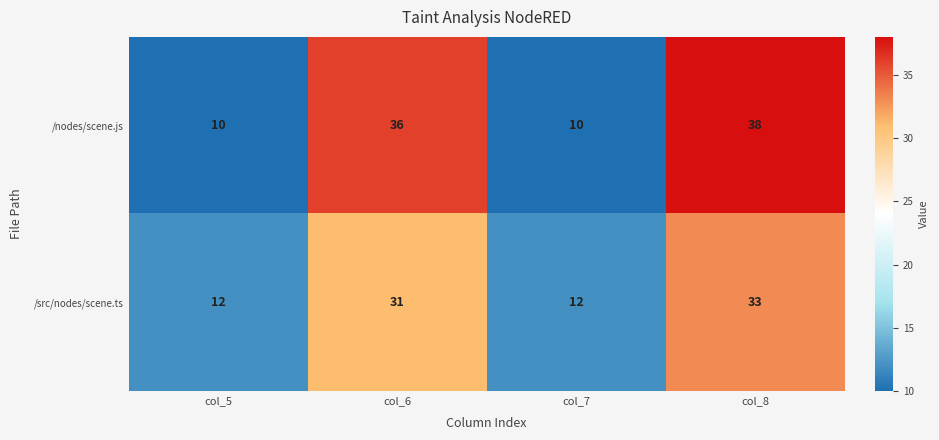

How many data points does each series have?

4